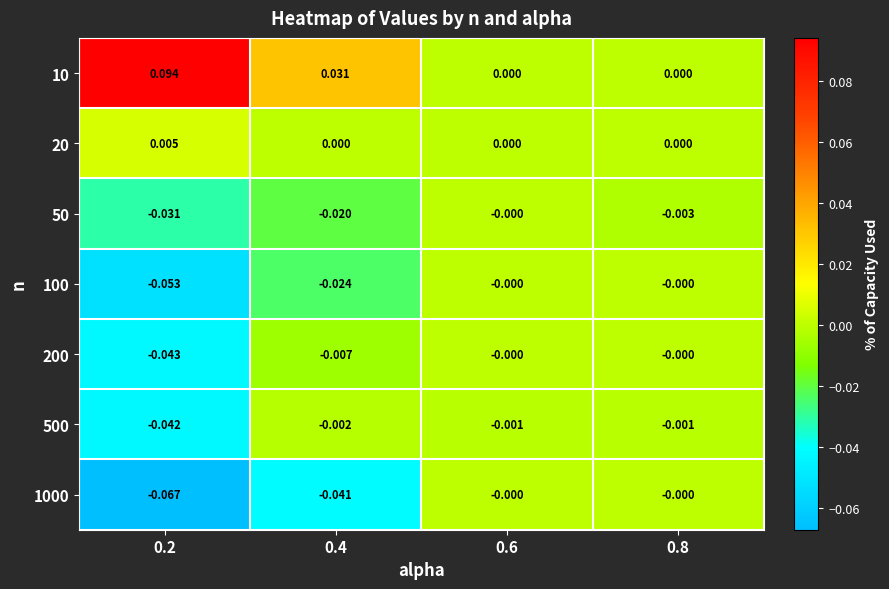

Is the value of 500 at 0.6 greater than the value of 10 at 0.8?

No